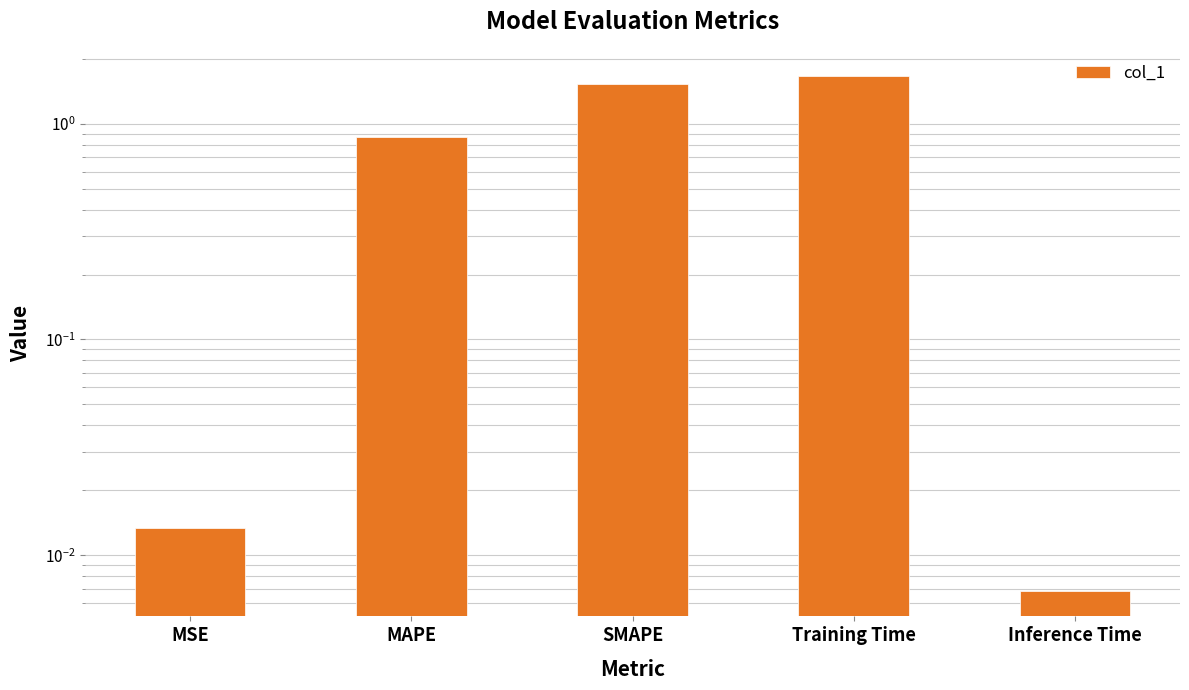

What is the difference between the values at MSE and MAPE?

0.9